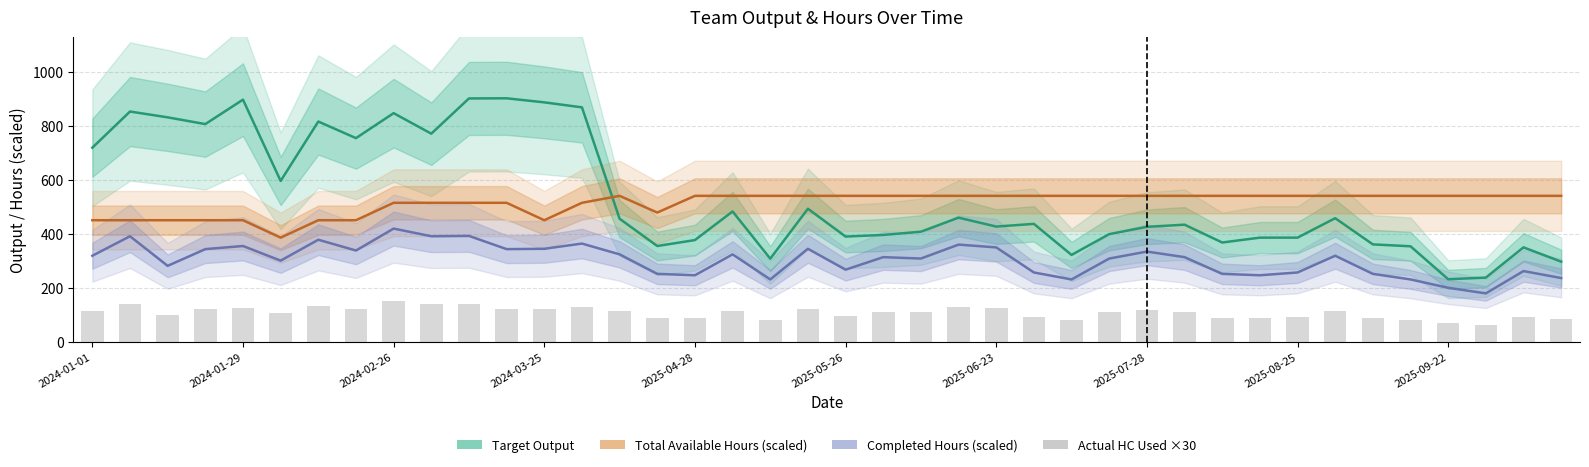

What is the difference between the maximum and minimum values in the Actual HC Used ×30 series?

86.1